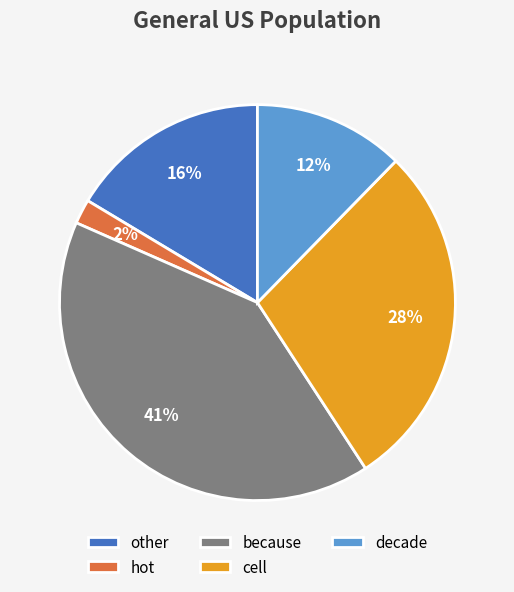

Is because the majority of the pie?

No